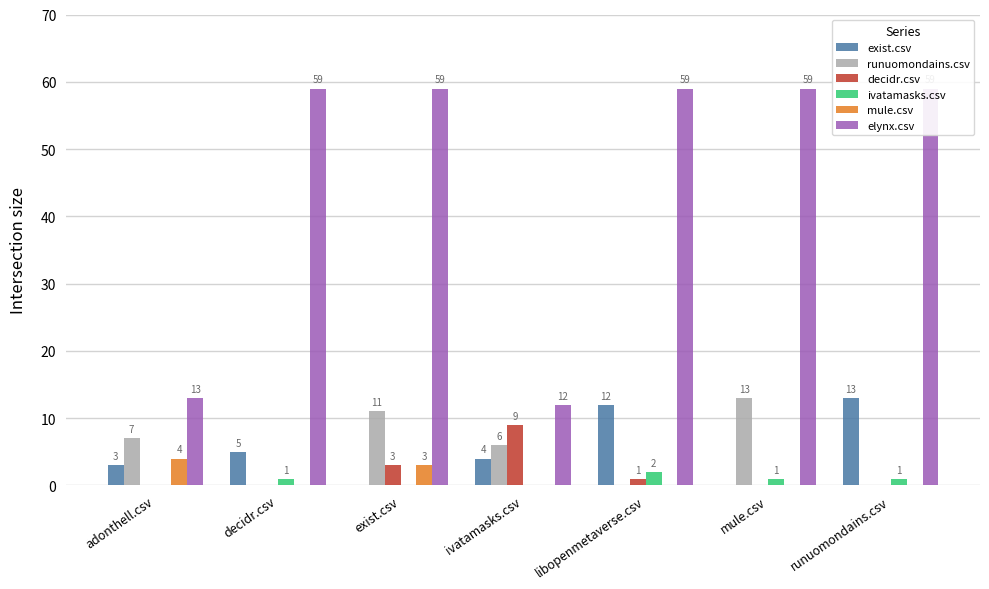

What position from the left is ivatamasks.csv?

4